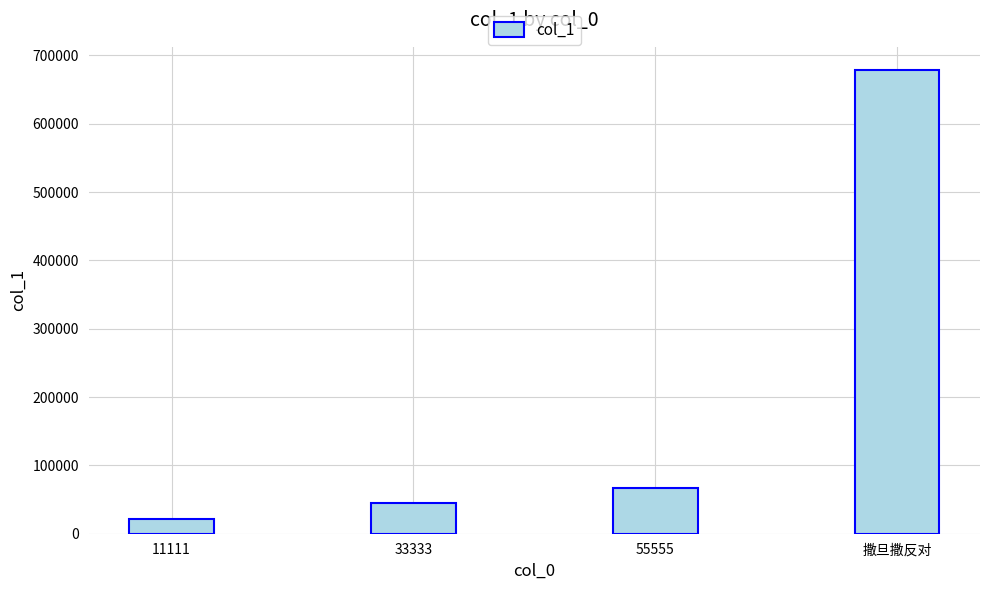

The chart shows a value of 66182 at 33333. True or false?

False